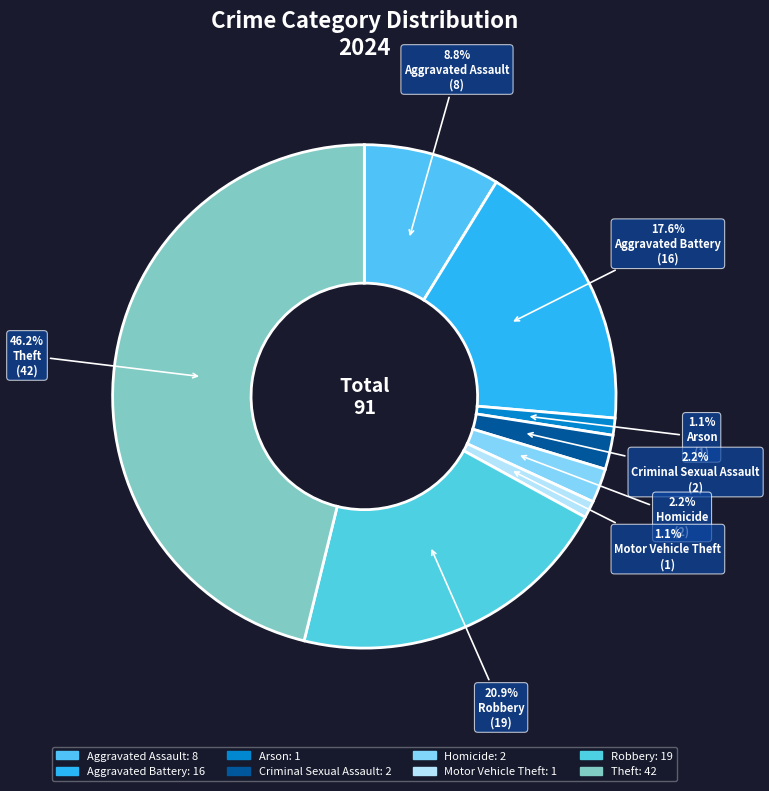

Rank the categories by value from lowest to highest.

Arson, Motor Vehicle Theft, Criminal Sexual Assault, Homicide, Aggravated Assault, Aggravated Battery, Robbery, Theft